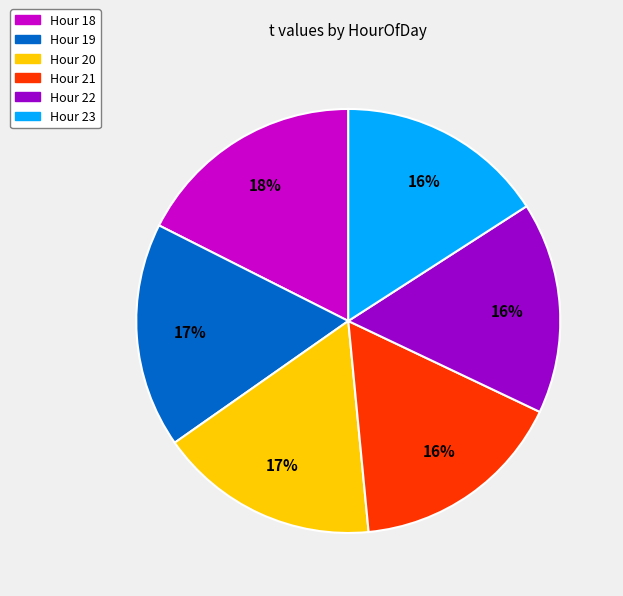

Approximately how many times larger is the value at Hour 18 compared to Hour 23?

1.1